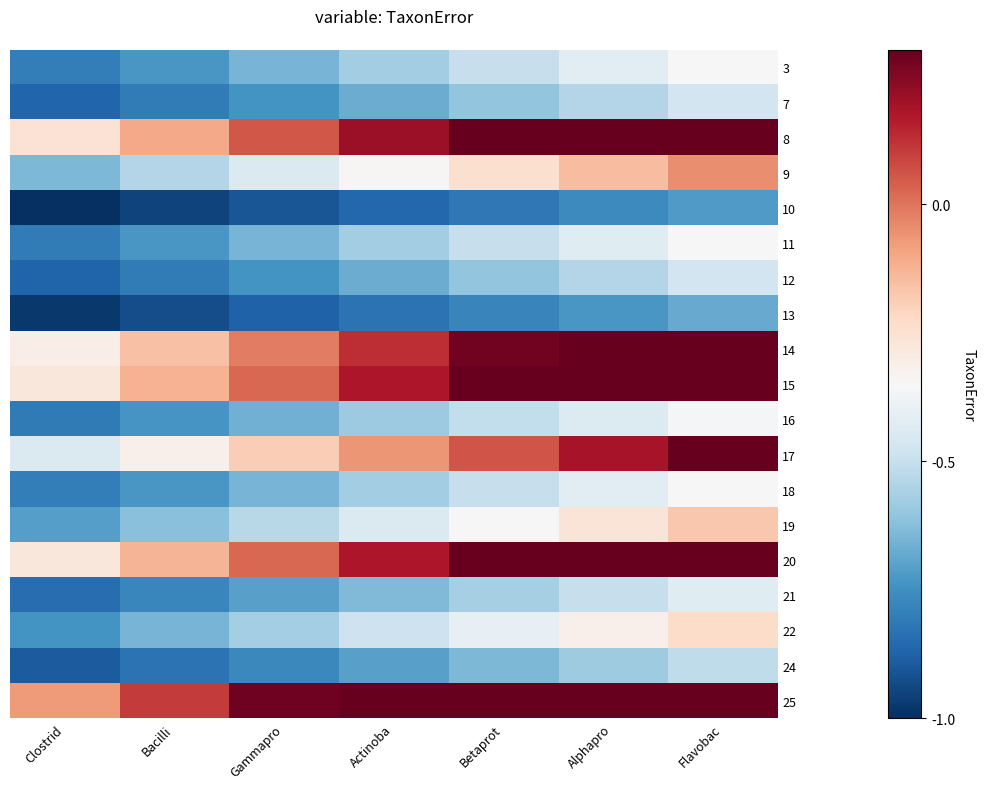

Which series has the largest range (max minus min)?

25